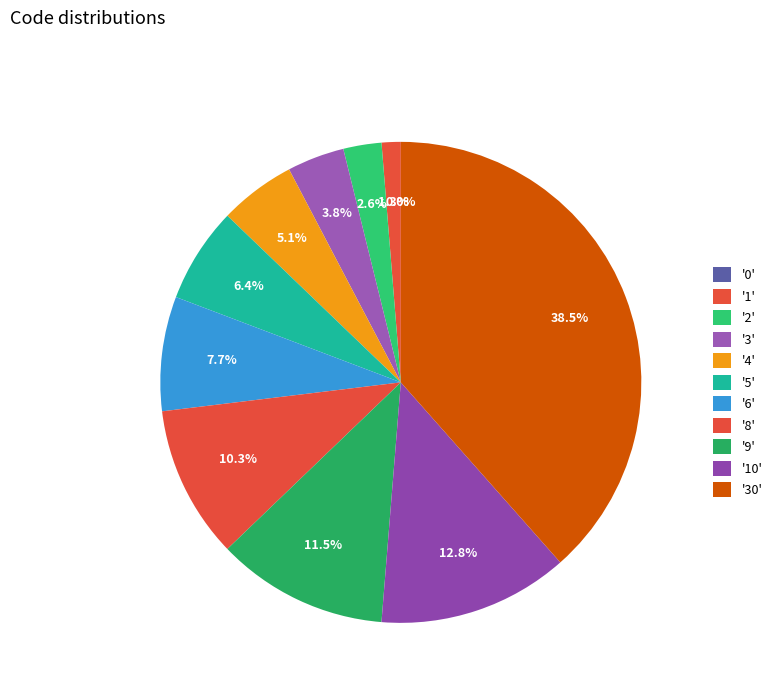

Does 8 account for over 50% of the chart?

No